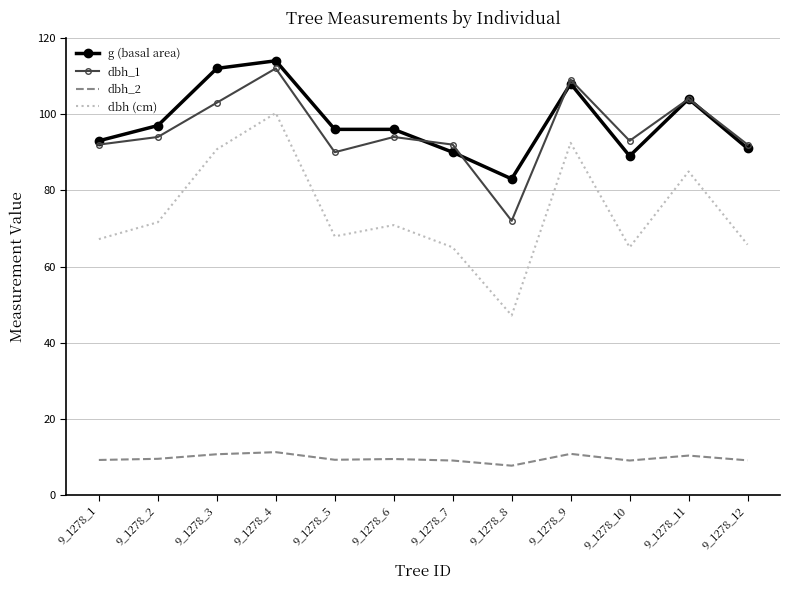

What is the total value across all series at 9_1278_2?

272.2